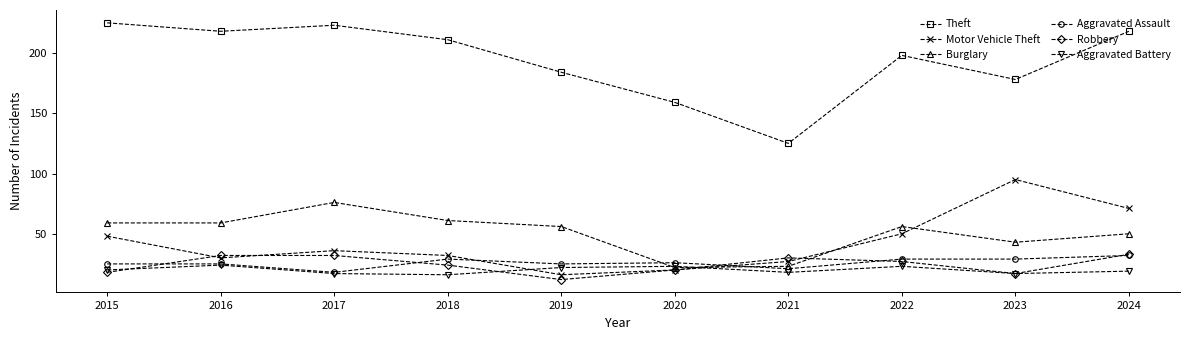

What is the maximum value for Aggravated Battery?

24